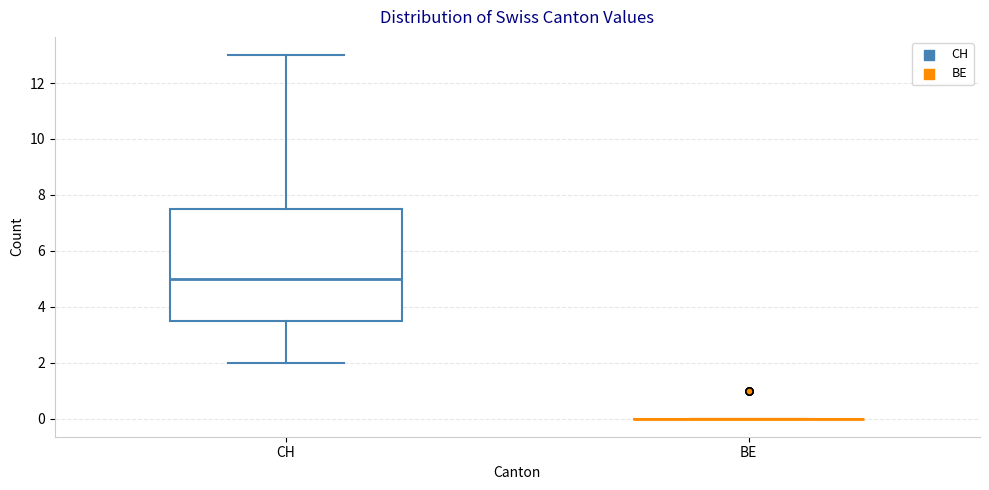

Reading left to right, read every box against the y-axis: the position of its median line, the range the box covers, and the ends of its whiskers. The values are not printed on the chart, so give them approximately, as read against the axis.

CH: median 5.0, box 3.6 to 7.6, whiskers 2.0 to 13.0
BE: box collapsed to a line at 0.0, whiskers 0.0 to 0.0